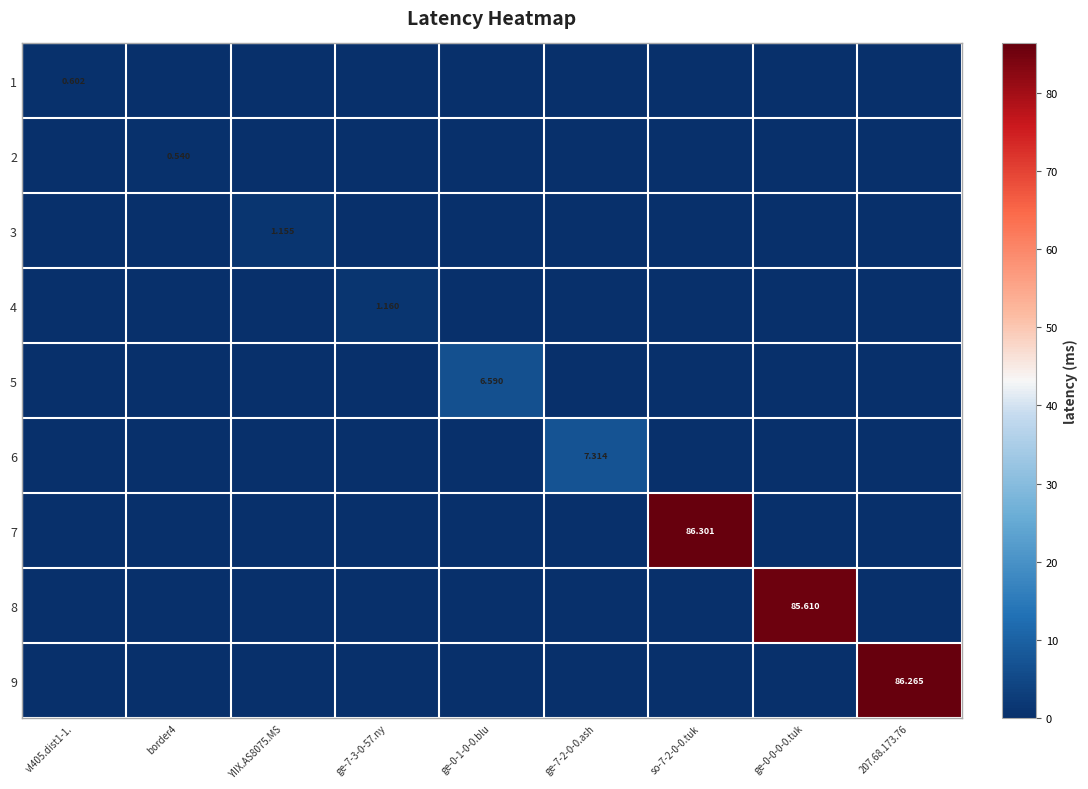

True or false: 2 has a value of 0.0 at ge-7-2-0-0.ash.

True